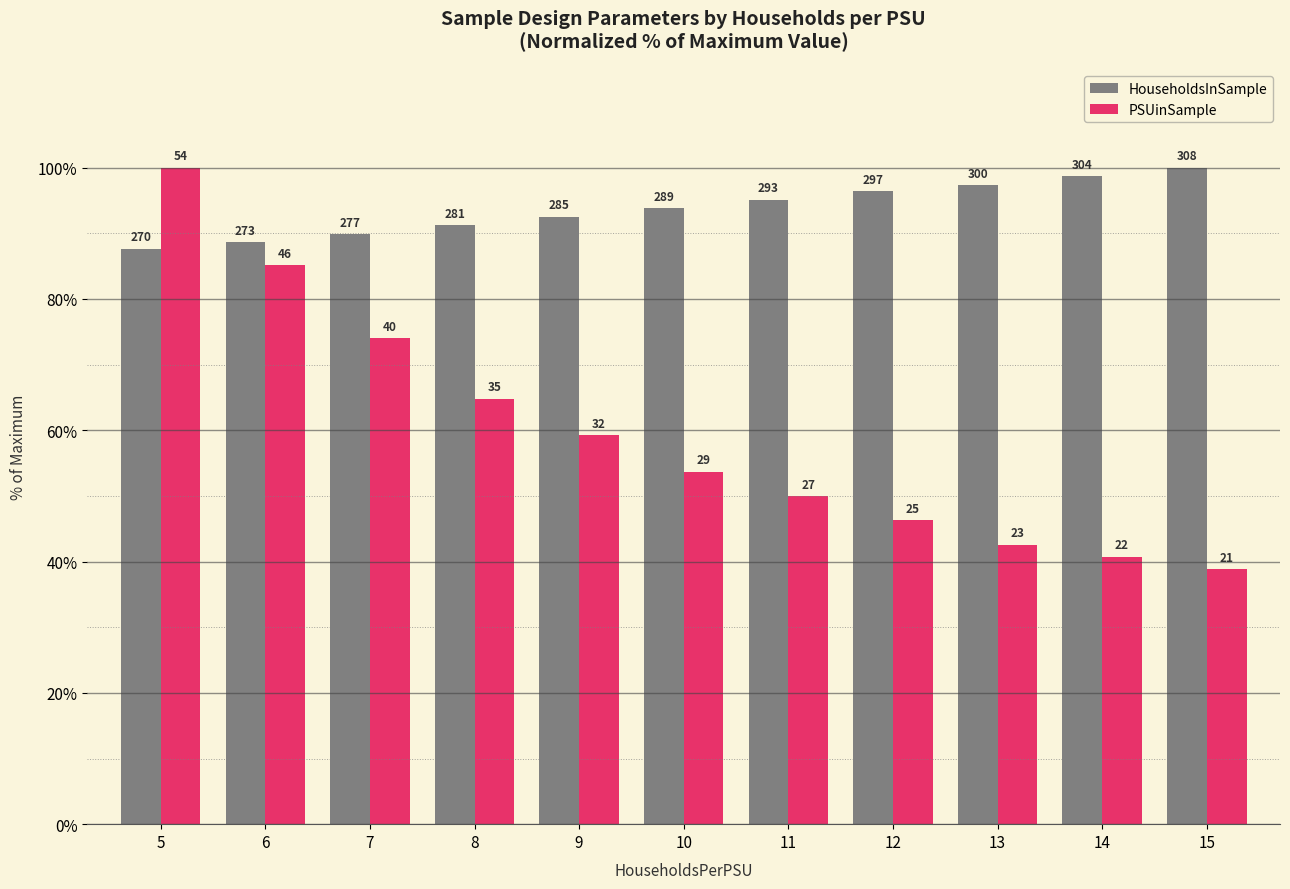

What is the approximate value of PSUinSample at 8?

64.8